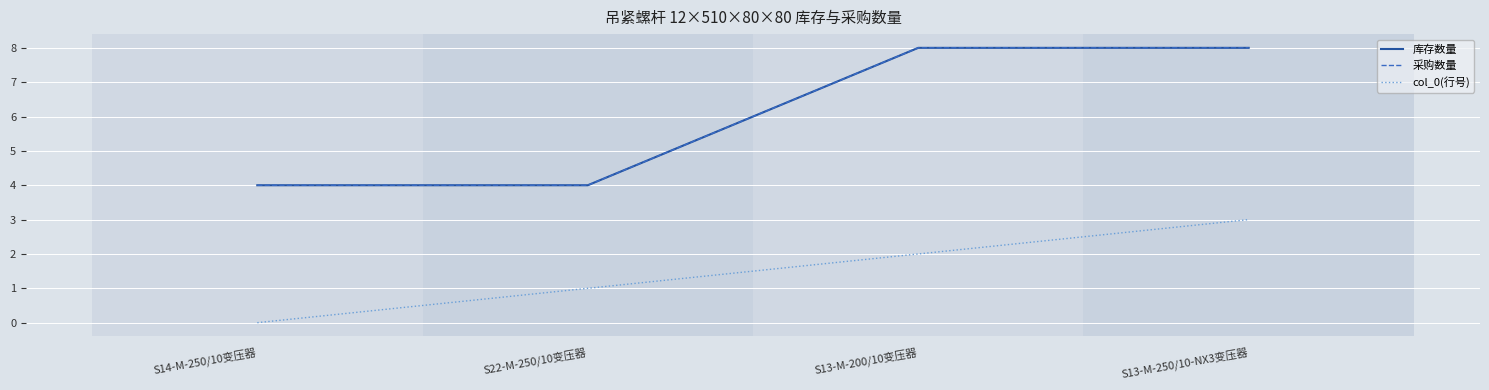

What is the greatest value displayed?

8